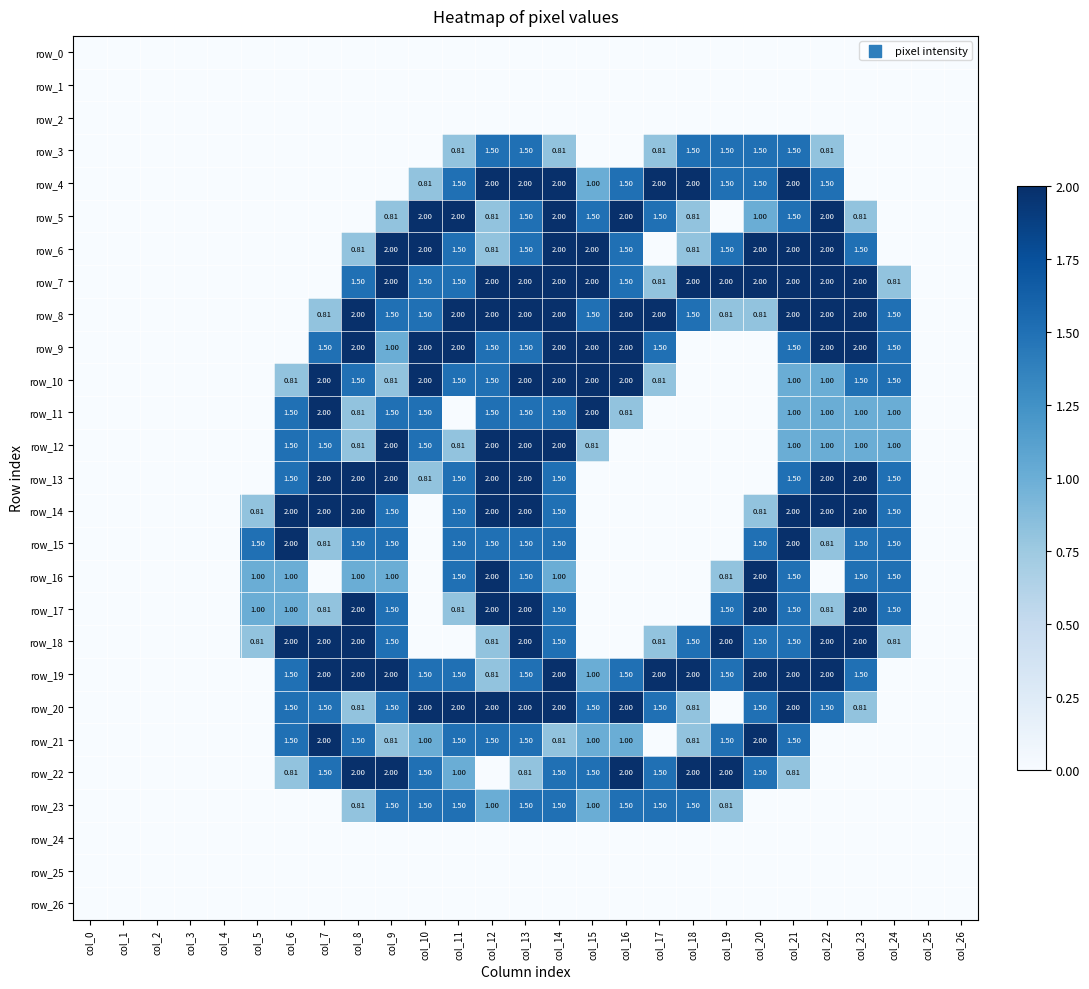

What is the spread (max minus min) of values at col_13?

2.0